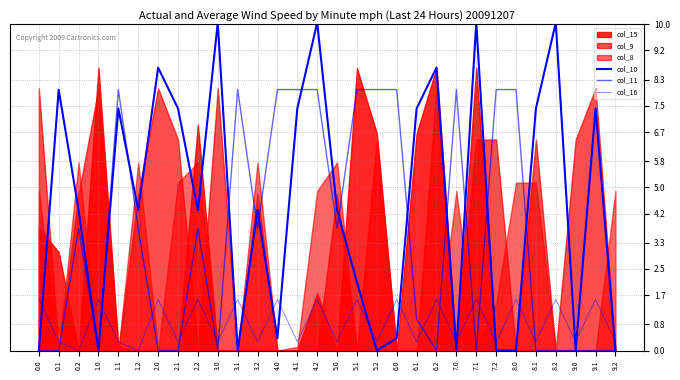

Does the chart have visible grid lines?

Yes